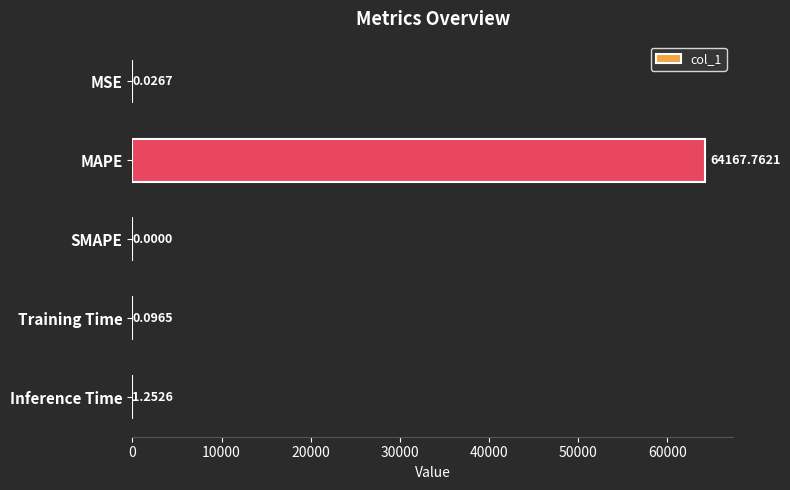

Between MSE and Training Time, which is larger?

Training Time